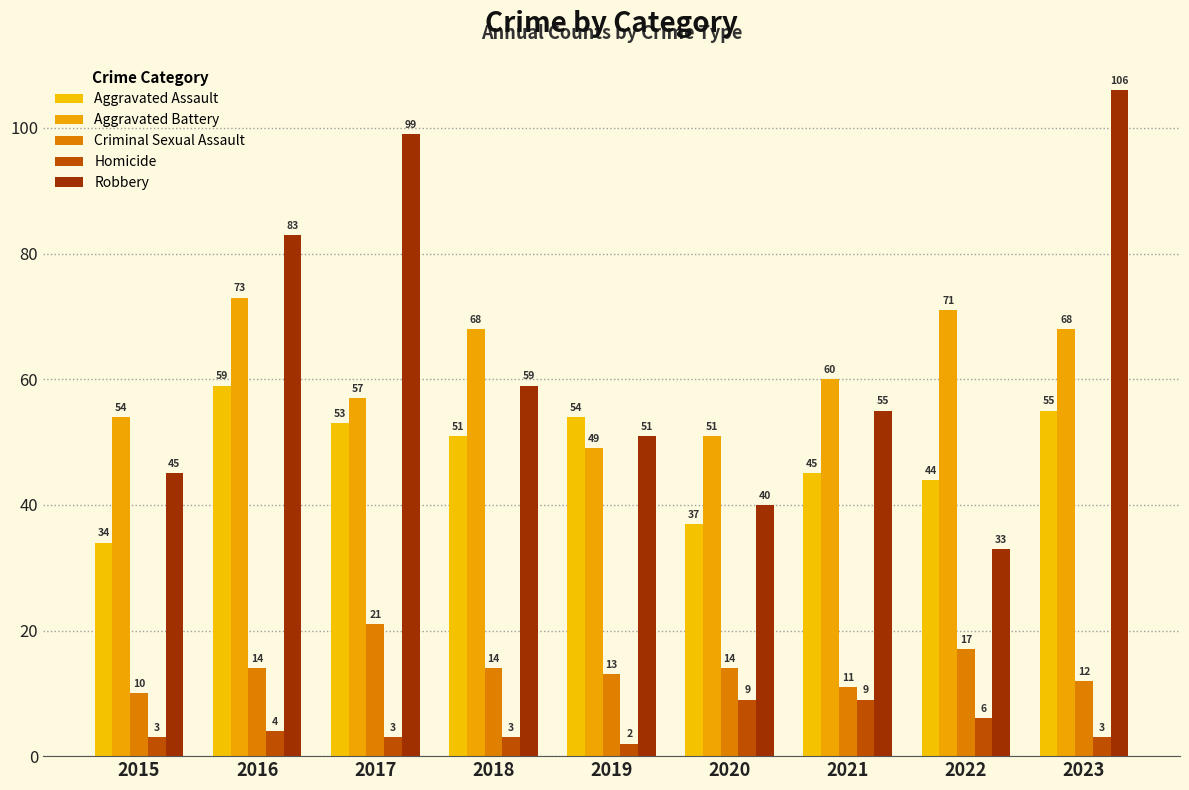

What is the sum of all Aggravated Battery values?

551